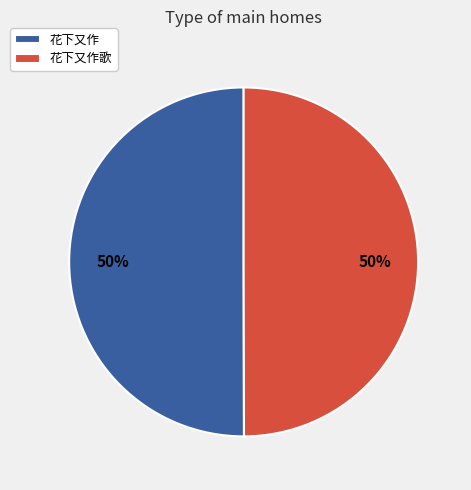

Approximately how many times larger is the value at 花下又作歌 compared to 花下又作?

1.0